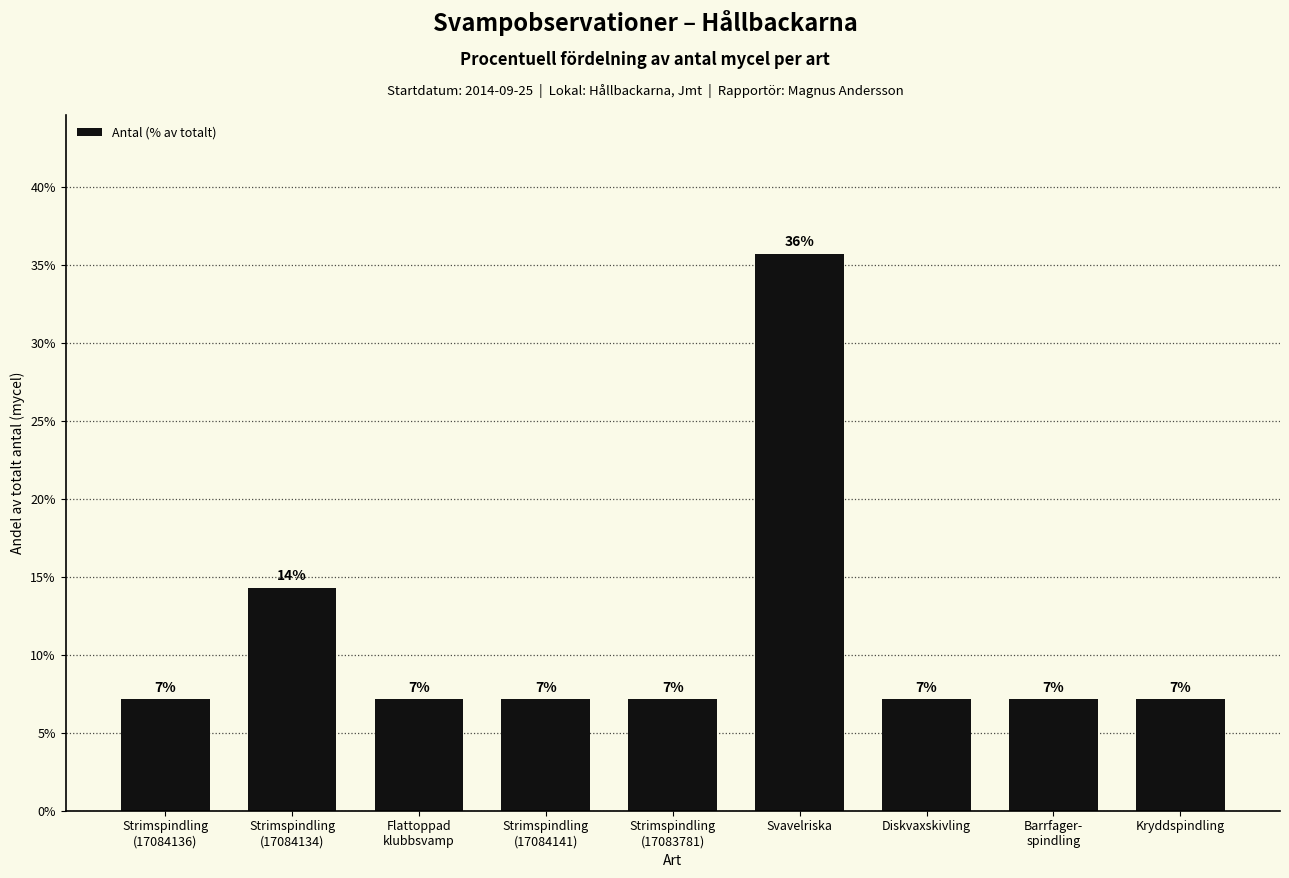

Does the chart contain any negative values?

No